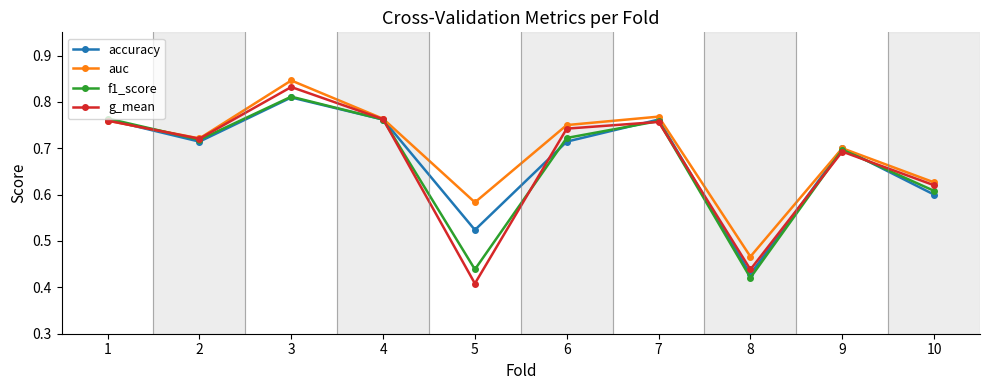

True or false: accuracy has a value of 0.6 at 8.

False